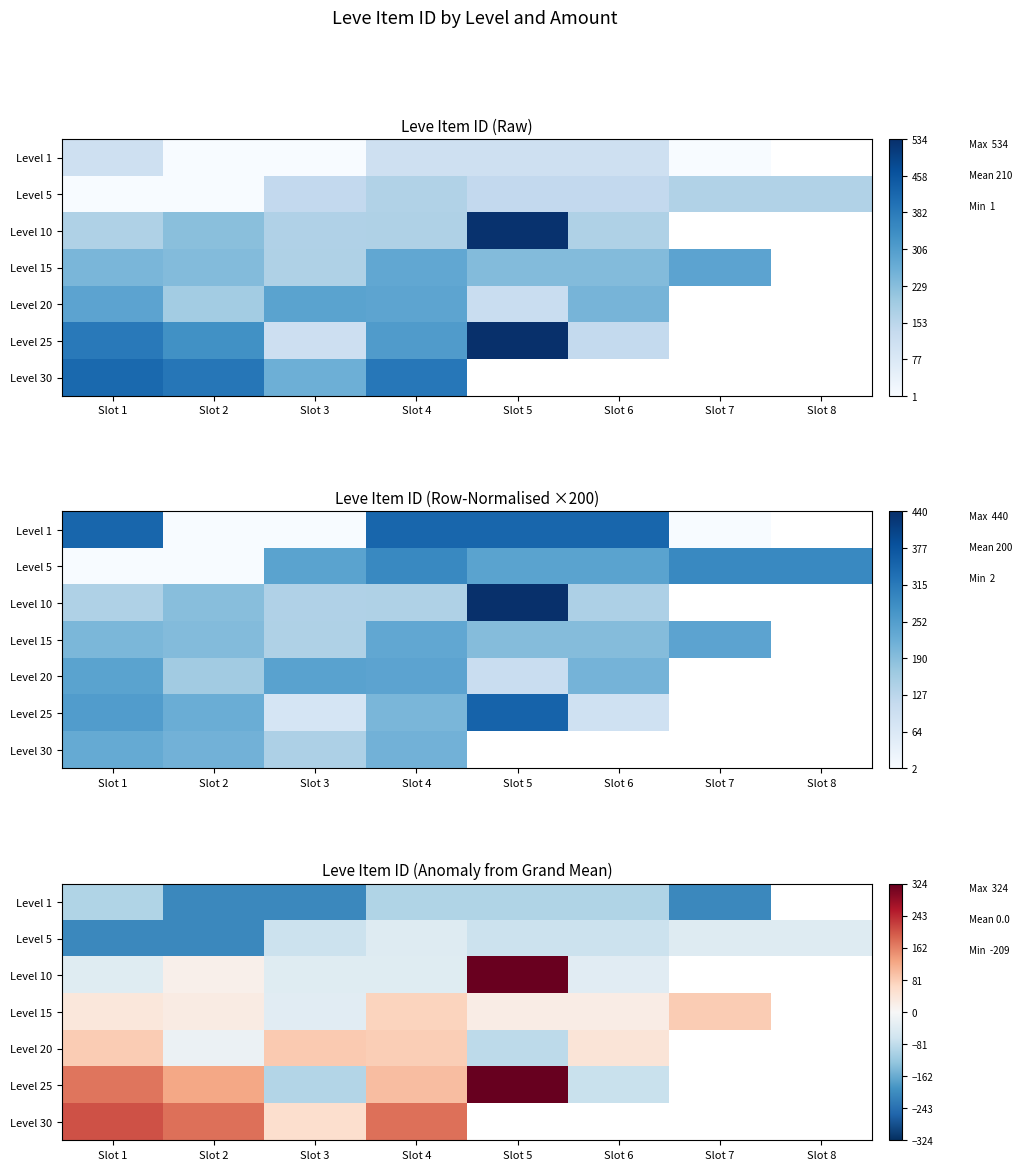

Rank the series by their maximum value, from lowest to highest.

Level 1, Level 5, Level 15, Level 20, Level 30, Level 10, Level 25